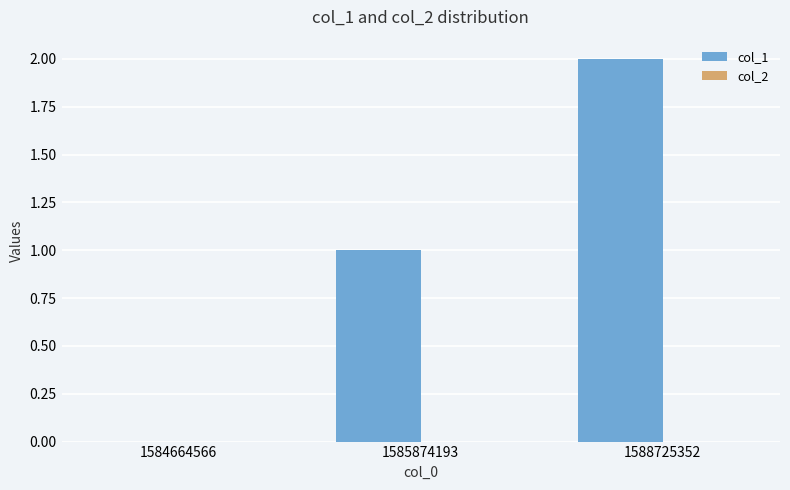

Are the bars horizontal?

No